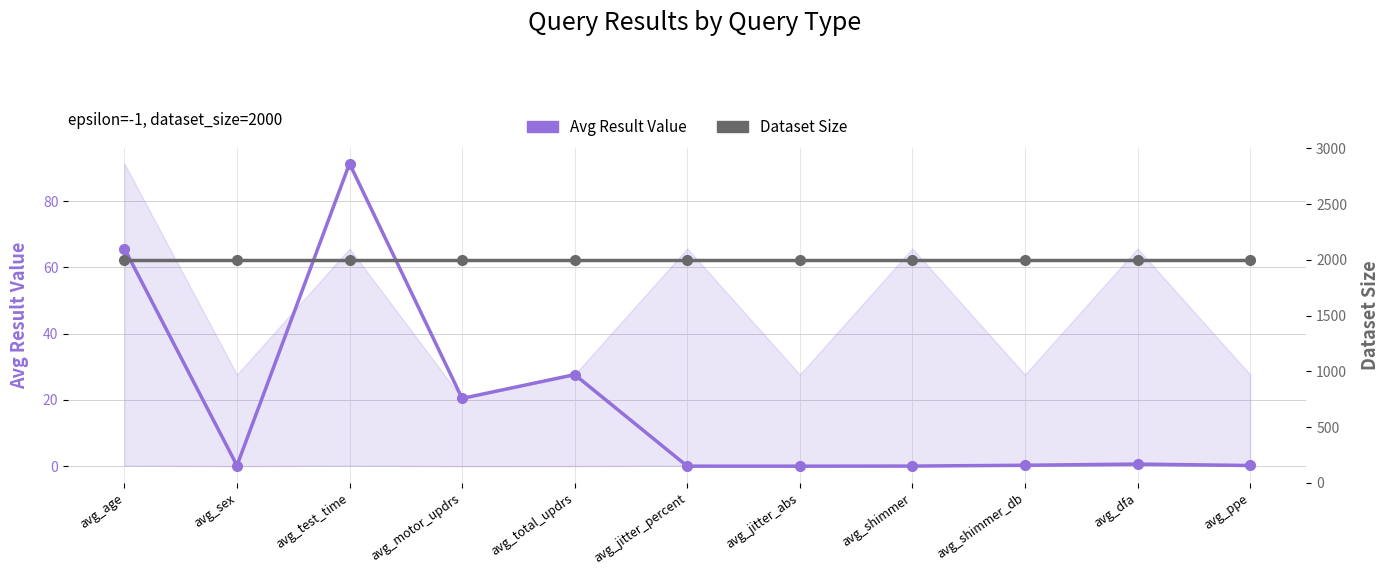

Reading right to left, list all the values displayed in this chart.

Avg Result Value: avg_ppe=0.2	avg_dfa=0.6	avg_shimmer_db=0.3	avg_shimmer=0.0	avg_jitter_abs=0.0	avg_jitter_percent=0.0	avg_total_updrs=27.6	avg_motor_updrs=20.4	avg_test_time=91.3	avg_sex=0.2	avg_age=65.7
Dataset Size: avg_ppe=2000.0	avg_dfa=2000.0	avg_shimmer_db=2000.0	avg_shimmer=2000.0	avg_jitter_abs=2000.0	avg_jitter_percent=2000.0	avg_total_updrs=2000.0	avg_motor_updrs=2000.0	avg_test_time=2000.0	avg_sex=2000.0	avg_age=2000.0